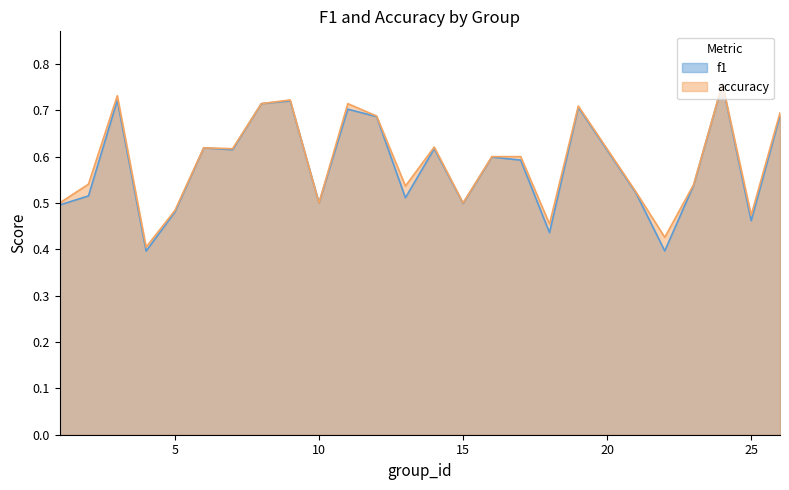

What are all the series names shown in the legend?

f1, accuracy